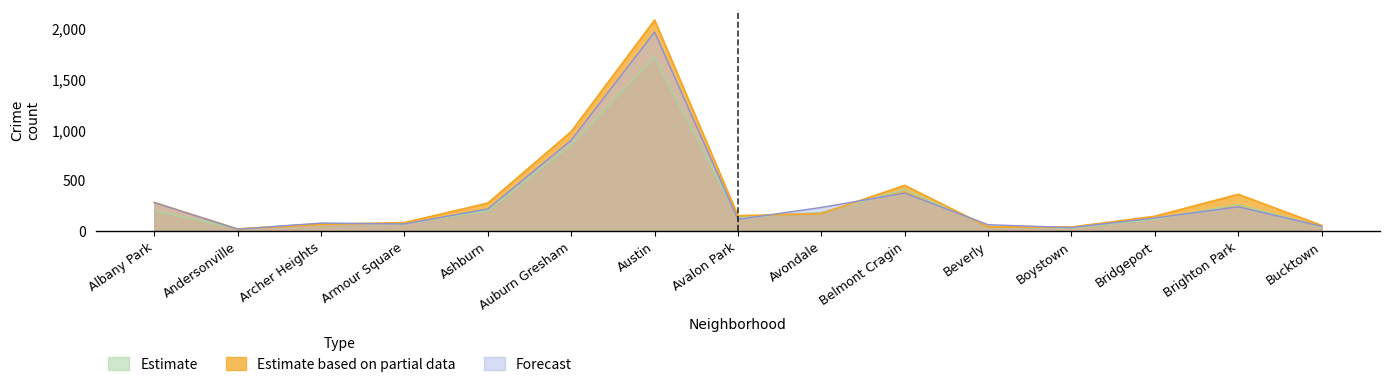

How many lines are shown in the chart?

3